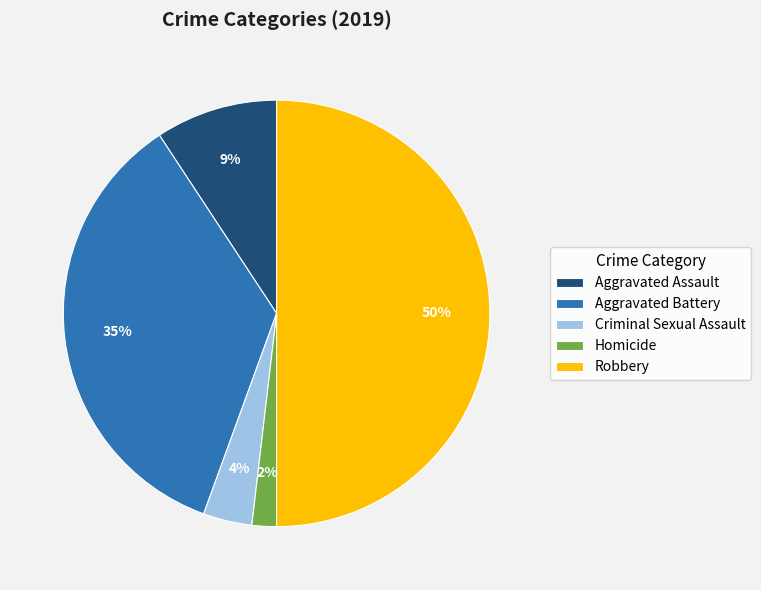

Which slice is the smallest?

Homicide